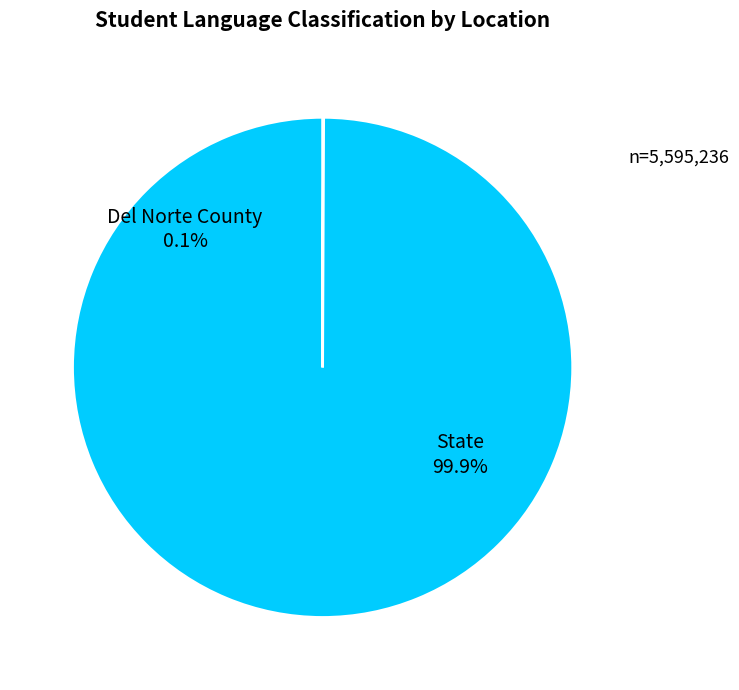

To the nearest percent, what is the difference between the Del Norte County and State slice percentages?

100%